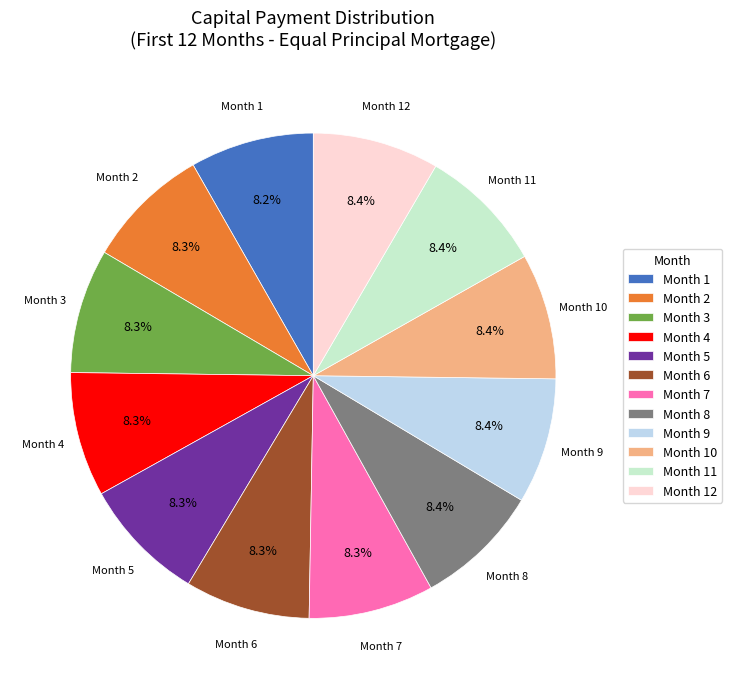

How many segments does this pie chart have?

12